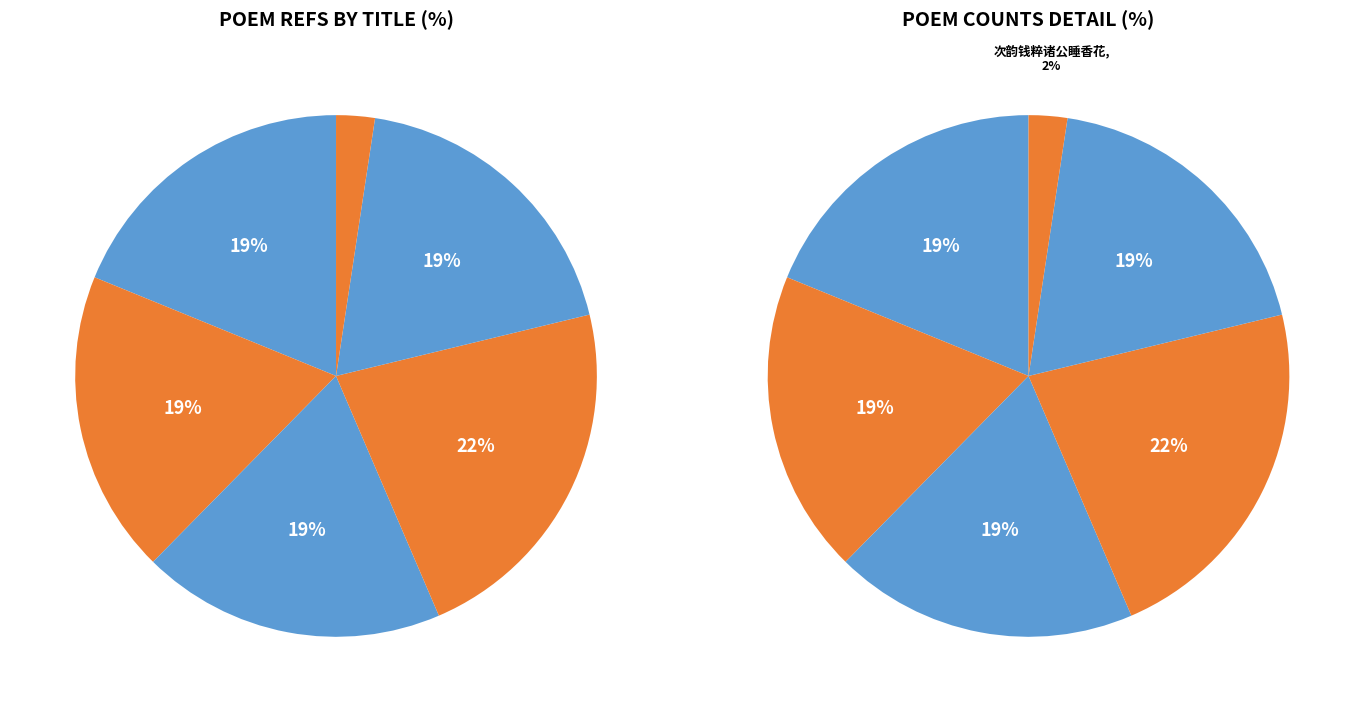

Which slice is the smallest?

次韵钱粹诸公睡香花